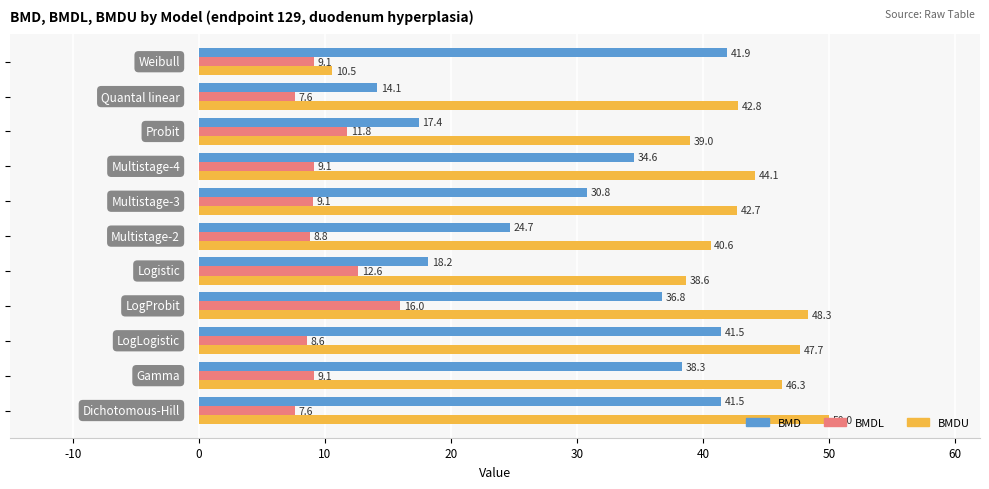

Which series has the widest spread of values?

BMDU